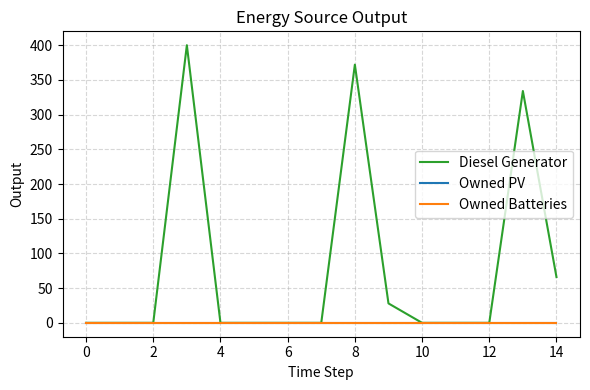

How many series are shown in this chart?

3